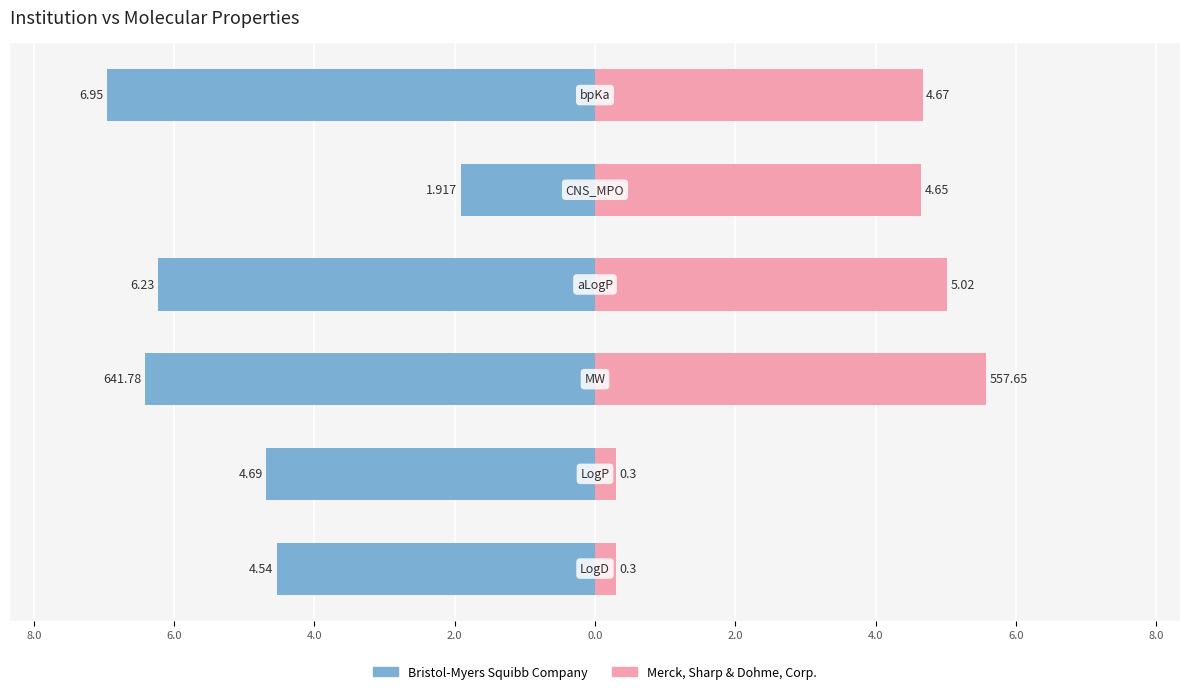

How many distinct data groups are displayed?

2